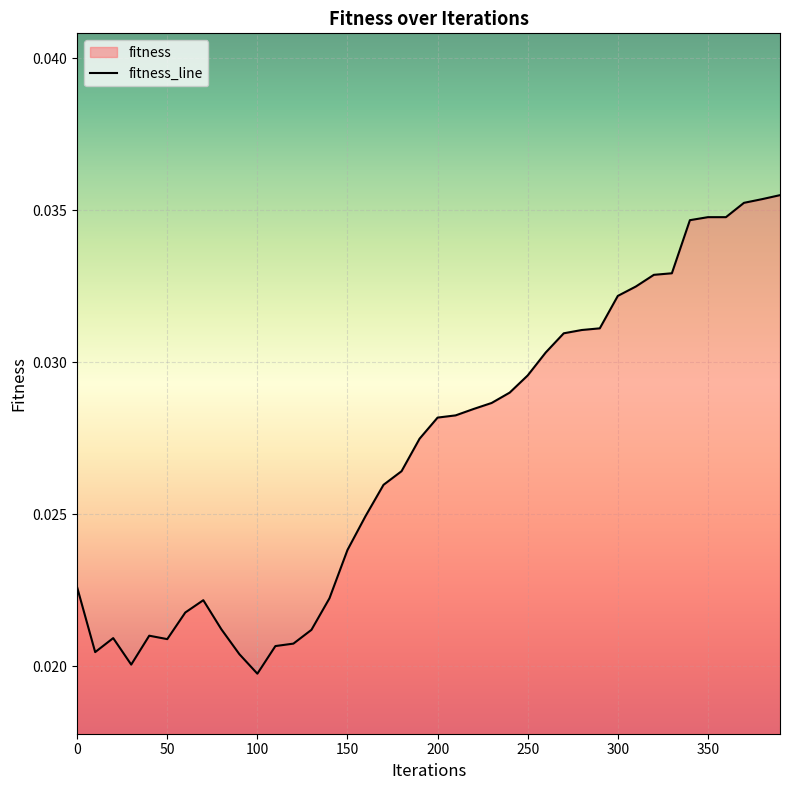

List the labels in order of value, largest first.

390, 380, 370, 350, 360, 340, 330, 320, 310, 300, 290, 280, 270, 260, 250, 240, 230, 220, 210, 200, 190, 180, 170, 160, 150, 0, 140, 70, 60, 80, 130, 40, 20, 50, 120, 110, 10, 90, 30, 100